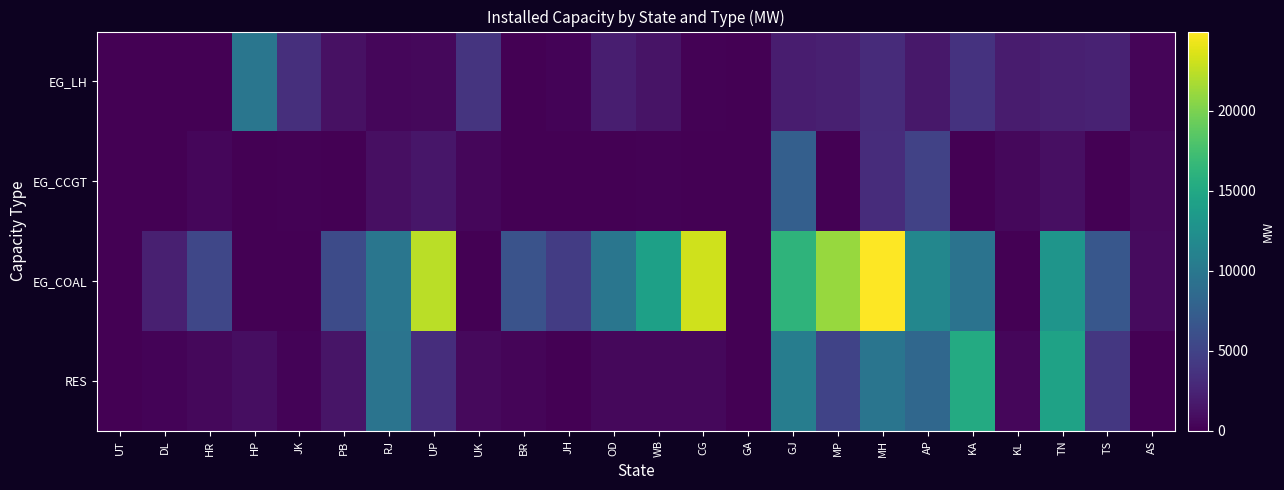

Reading left to right, list all the values displayed in this chart.

RES: UT=40.5	DL=217.2	HR=531.3	HP=951.6	JK=199.8	PB=1448.5	RJ=9582.8	UP=3235.7	UK=660.7	BR=343.5	JH=46.8	OD=521.7	WB=532.9	CG=551.9	GA=5.2	GJ=10586.1	MP=4995.0	MH=9710.4	AP=8364.9	KA=15232.1	KL=427.5	TN=14351.5	TS=4024.8	AS=75.3
EG_COAL: UT=0.0	DL=2208.4	HR=5330.0	HP=0.0	JK=0.0	PB=5680.0	RJ=9820.0	UP=22409.0	UK=0.0	BR=6390.0	JH=4460.0	OD=9800.0	WB=14177.0	CG=23128.0	GA=0.0	GJ=16232.0	MP=21150.0	MH=24966.0	AP=11590.0	KA=9480.0	KL=0.0	TN=13010.0	TS=6762.5	AS=750.0
EG_CCGT: UT=0.0	DL=0.0	HR=431.6	HP=0.0	JK=175.0	PB=0.0	RJ=1023.1	UP=1493.1	UK=450.0	BR=0.0	JH=0.0	OD=0.0	WB=100.0	CG=0.0	GA=48.0	GJ=7551.4	MP=0.0	MH=3207.1	AP=4898.5	KA=0.0	KL=533.6	TN=1027.2	TS=0.0	AS=643.7
EG_LH: UT=0.0	DL=0.0	HR=0.0	HP=9809.0	JK=3360.0	PB=1096.3	RJ=411.0	UP=501.6	UK=3756.3	BR=0.0	JH=210.0	OD=2142.2	WB=1341.2	CG=120.0	GA=0.0	GJ=1990.0	MP=2235.0	MH=3047.0	AP=1610.0	KA=3644.2	KL=1856.5	TN=2178.2	TS=2405.6	AS=350.0